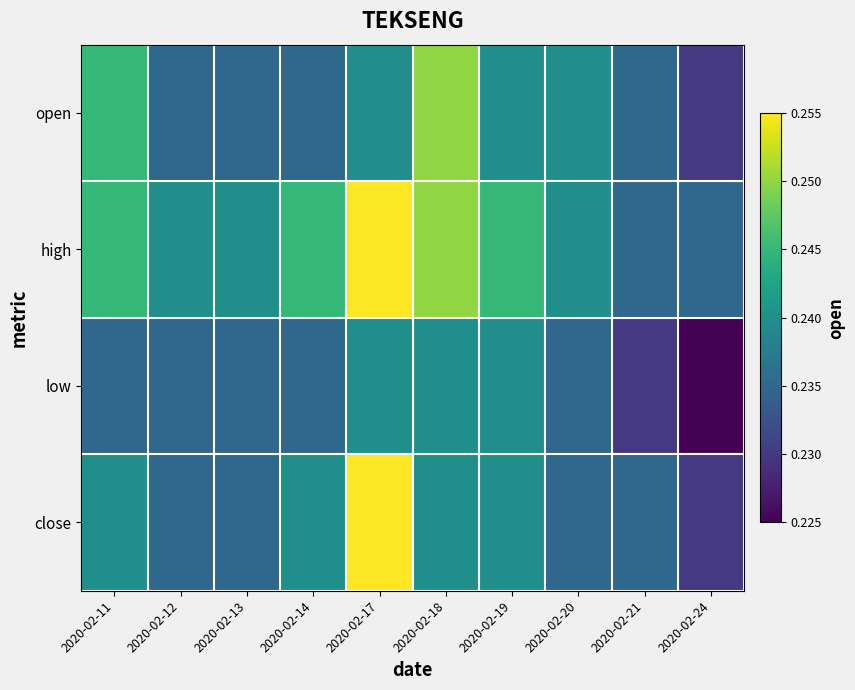

Reading left to right, extract all data points from this chart.

open: 2020-02-11=0.2	2020-02-12=0.2	2020-02-13=0.2	2020-02-14=0.2	2020-02-17=0.2	2020-02-18=0.2	2020-02-19=0.2	2020-02-20=0.2	2020-02-21=0.2	2020-02-24=0.2
high: 2020-02-11=0.2	2020-02-12=0.2	2020-02-13=0.2	2020-02-14=0.2	2020-02-17=0.3	2020-02-18=0.2	2020-02-19=0.2	2020-02-20=0.2	2020-02-21=0.2	2020-02-24=0.2
low: 2020-02-11=0.2	2020-02-12=0.2	2020-02-13=0.2	2020-02-14=0.2	2020-02-17=0.2	2020-02-18=0.2	2020-02-19=0.2	2020-02-20=0.2	2020-02-21=0.2	2020-02-24=0.2
close: 2020-02-11=0.2	2020-02-12=0.2	2020-02-13=0.2	2020-02-14=0.2	2020-02-17=0.3	2020-02-18=0.2	2020-02-19=0.2	2020-02-20=0.2	2020-02-21=0.2	2020-02-24=0.2